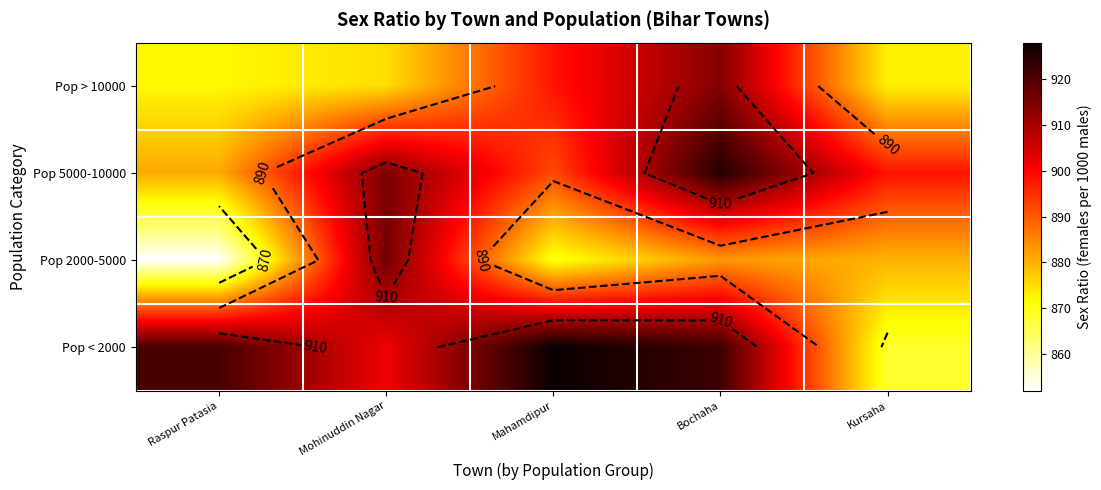

Which category has the highest value across all series?

Mahamdipur